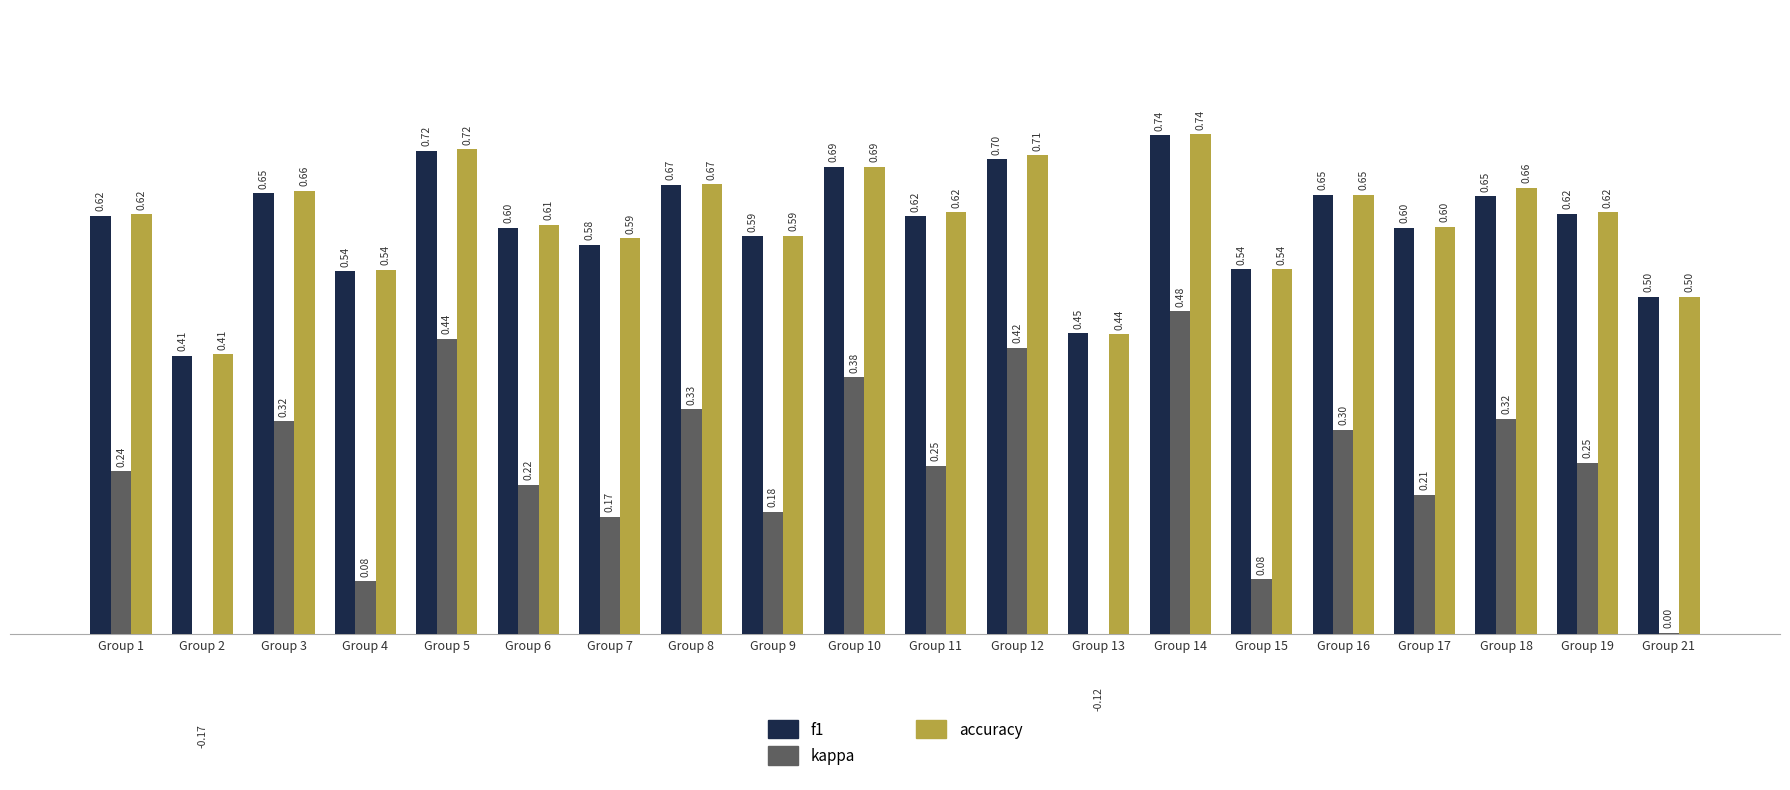

The value of accuracy at Group 18 is 1.2. True or false?

False